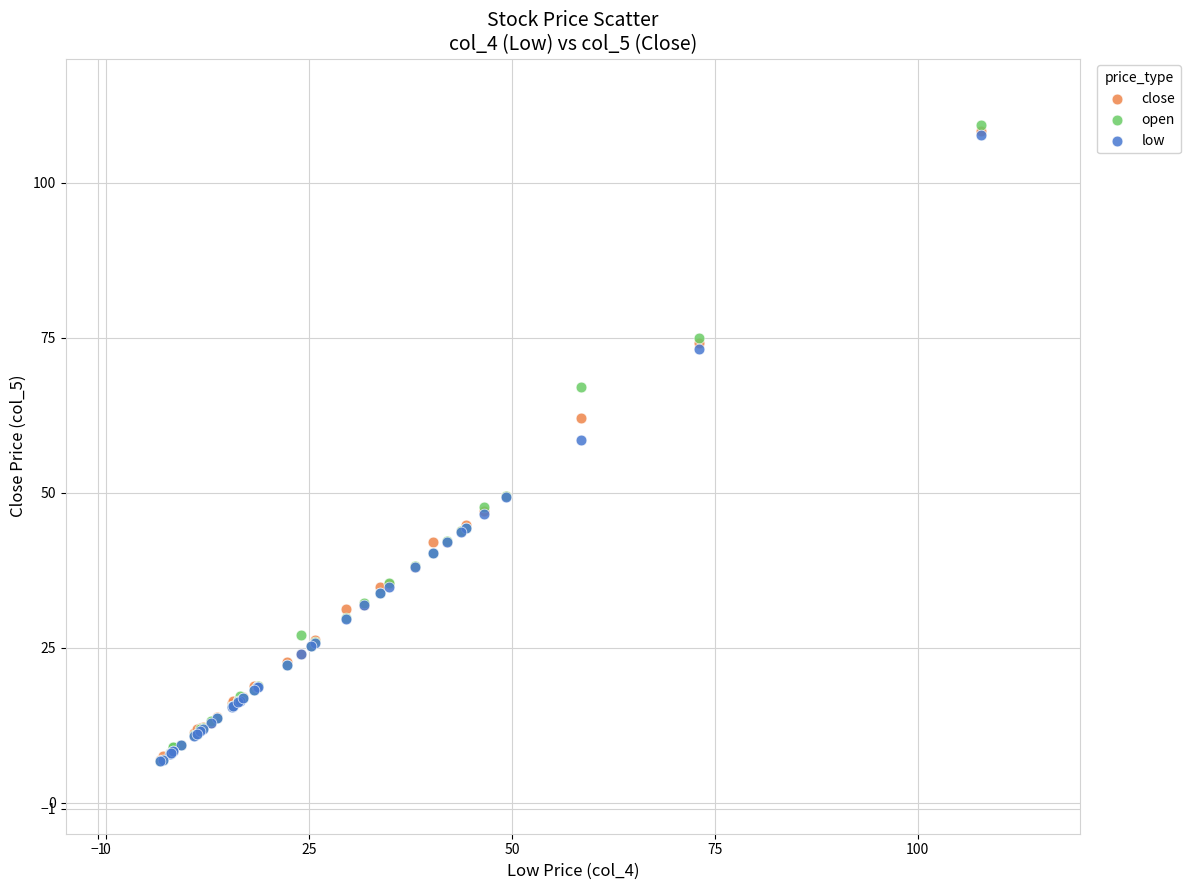

What are all the series names shown in the legend?

close, open, low